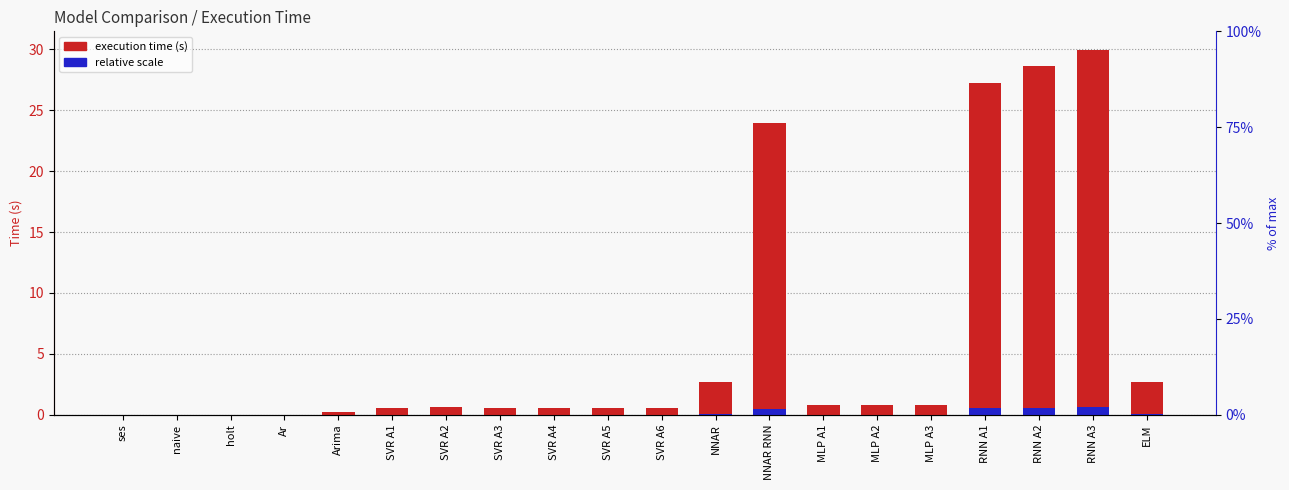

What is the difference between the relative scale values at RNN A2 and SVR A3?

0.6